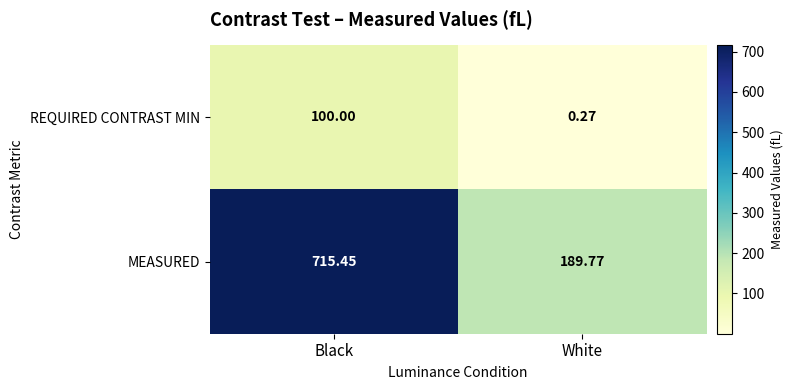

Where is REQUIRED CONTRAST MIN nearest to the value 50?

White